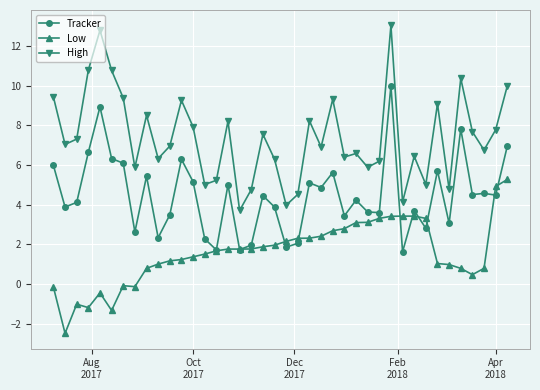

Which series has the widest spread of values?

High